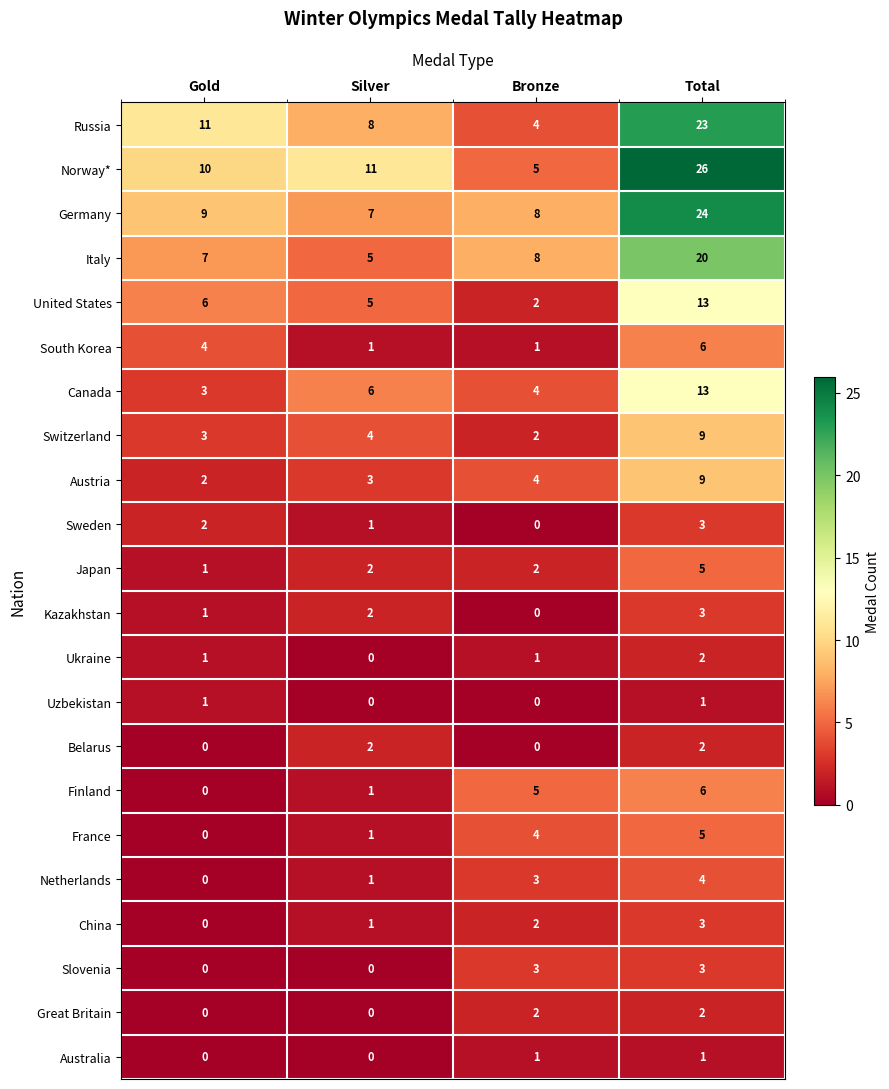

Count the South Korea values in the range 1 to 6.

4